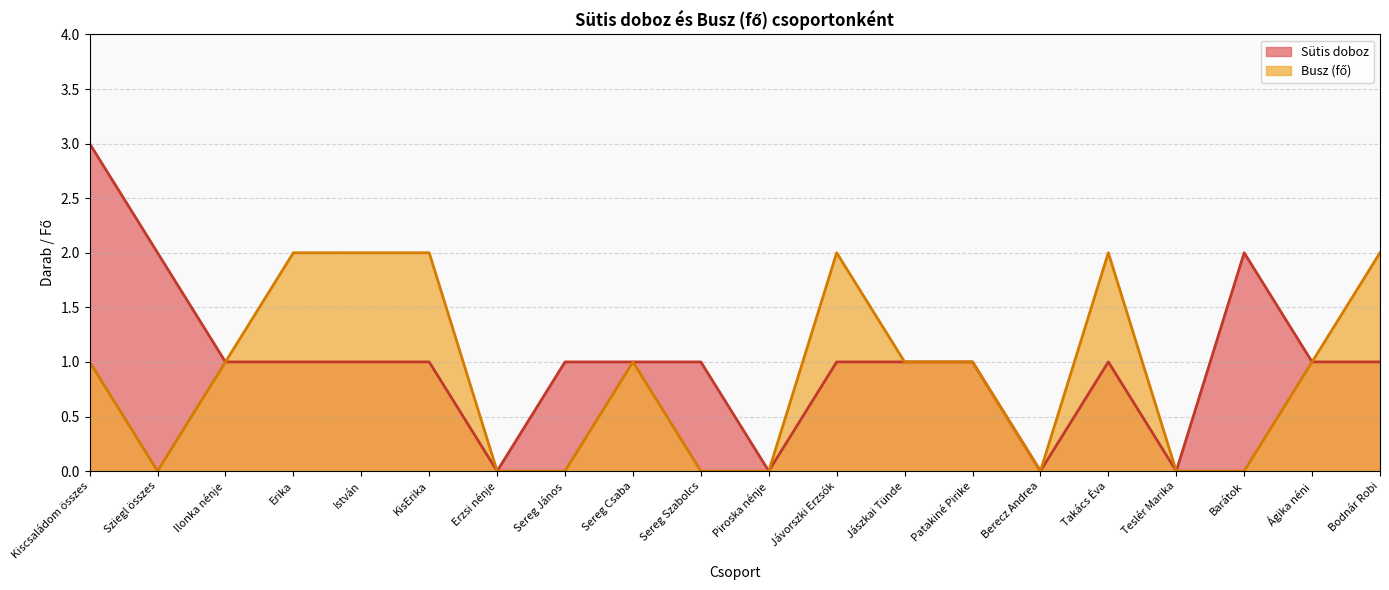

Reading left to right, what are all the values shown in this chart?

Sütis doboz: Kiscsaládom összes=3	Sziegl összes=2	Ilonka nénje=1	Erika=1	István=1	KisErika=1	Erzsi nénje=0	Sereg János=1	Sereg Csaba=1	Sereg Szabolcs=1	Piroska nénje=0	Jávorszki Erzsók=1	Jászkai Tünde=1	Patakiné Pirike=1	Berecz Andrea=0	Takács Éva=1	Teslér Marika=0	Barátok=2	Ágika néni=1	Bodnár Robi=1
Busz (fő): Kiscsaládom összes=1	Sziegl összes=0	Ilonka nénje=1	Erika=2	István=2	KisErika=2	Erzsi nénje=0	Sereg János=0	Sereg Csaba=1	Sereg Szabolcs=0	Piroska nénje=0	Jávorszki Erzsók=2	Jászkai Tünde=1	Patakiné Pirike=1	Berecz Andrea=0	Takács Éva=2	Teslér Marika=0	Barátok=0	Ágika néni=1	Bodnár Robi=2